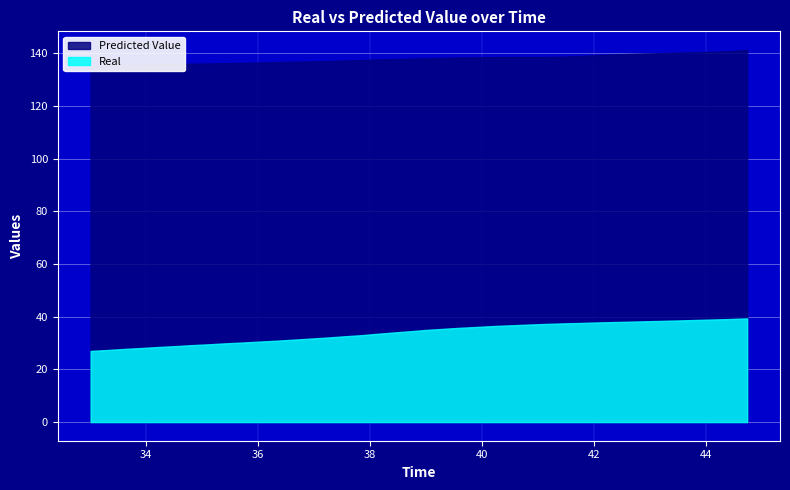

True or false: Predicted Value and Real intersect in this chart.

False